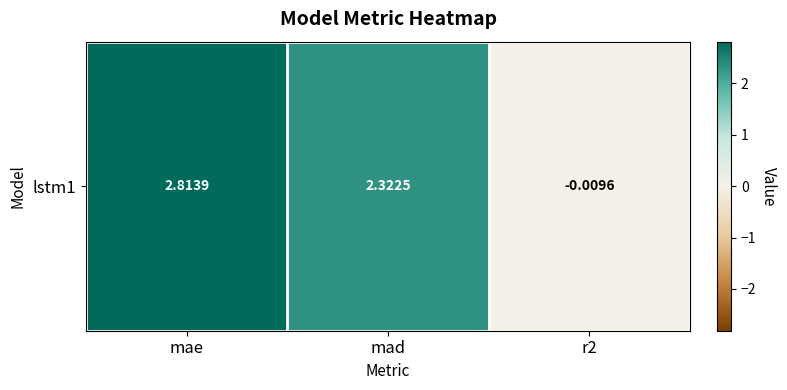

Rank the categories by value from highest to lowest.

mae, mad, r2